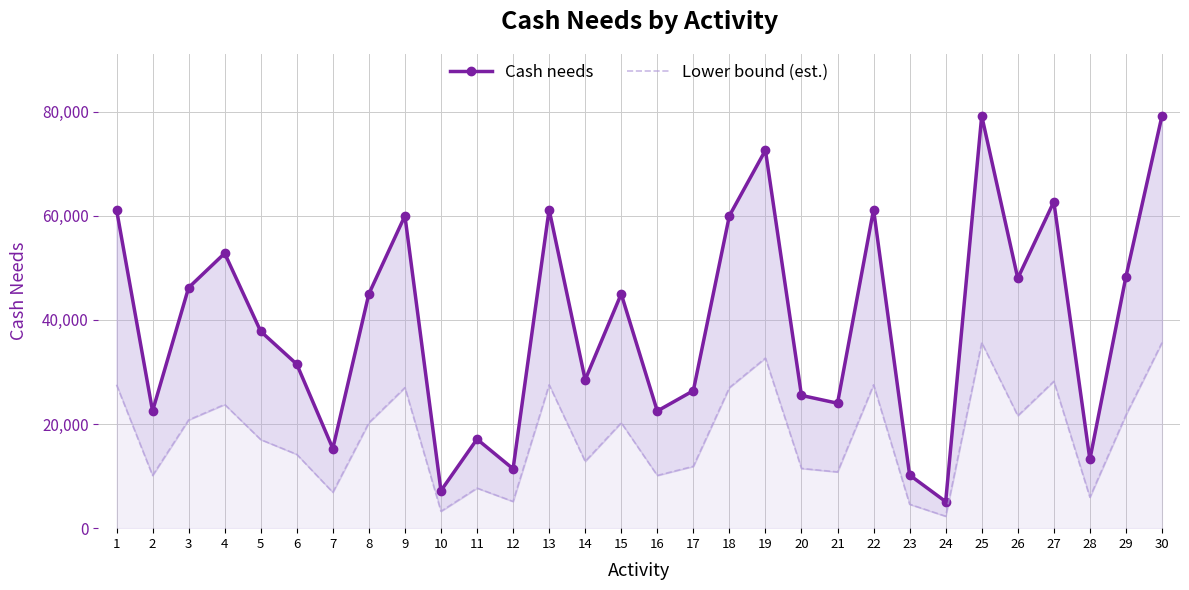

True or false: Cash needs and Lower bound (est.) intersect in this chart.

False